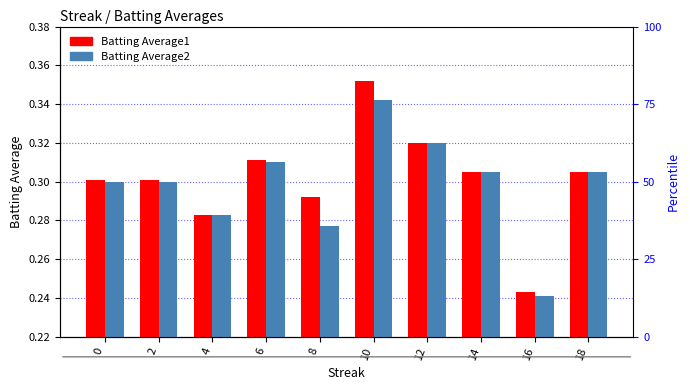

At which label does Batting Average2 reach its minimum?

16